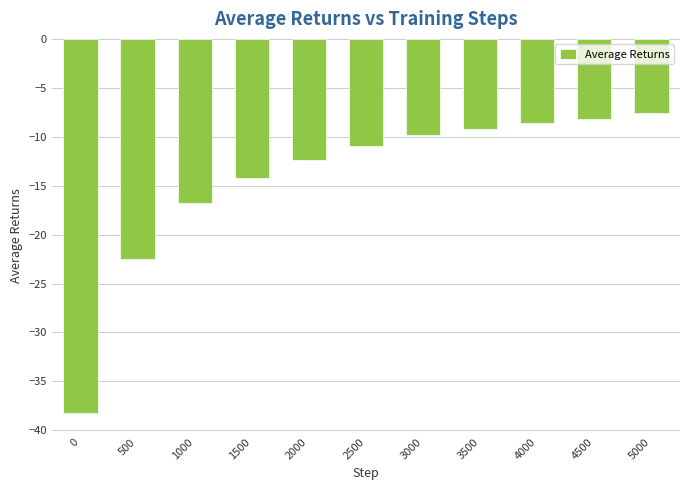

The chart shows a value of -2.4 at 4500. True or false?

False